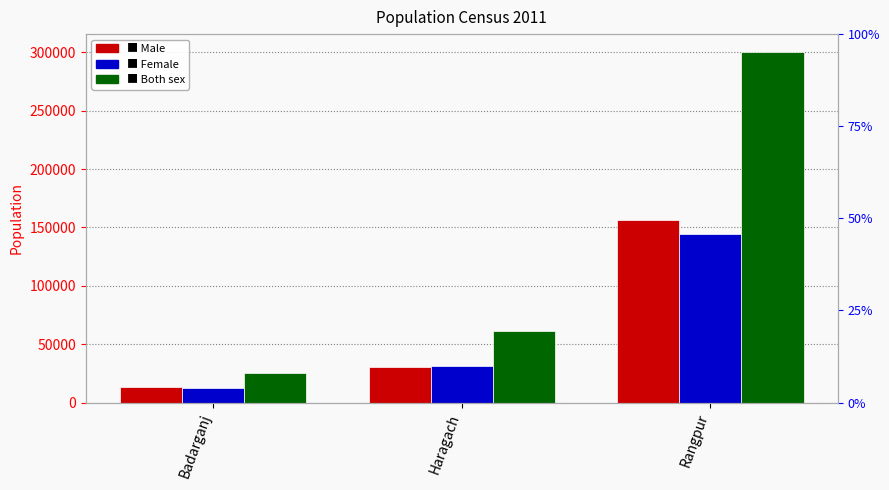

The Both sex series shows 16933 at Badarganj. True or false?

False